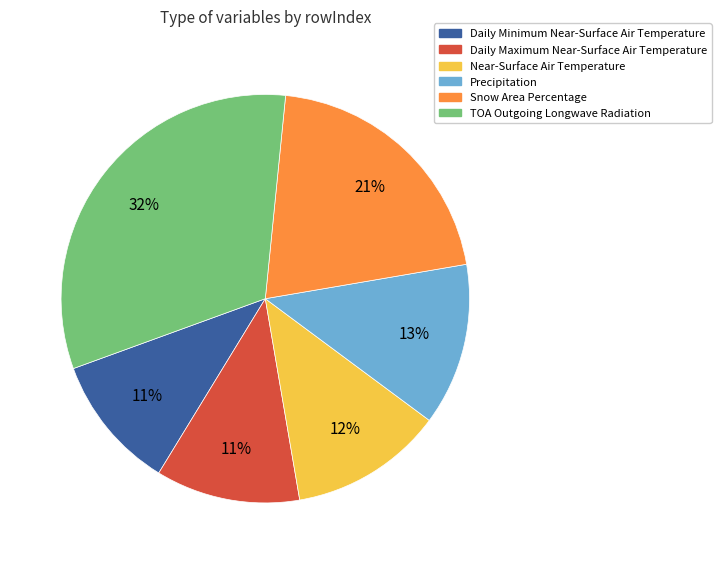

Which slice is the largest?

TOA Outgoing Longwave Radiation